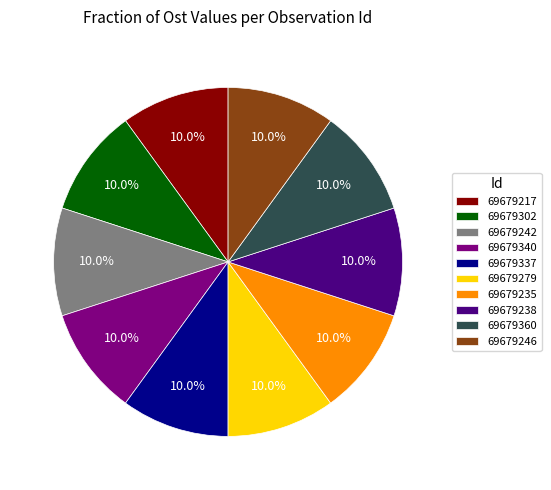

Is there any slice that represents more than half of the pie?

No